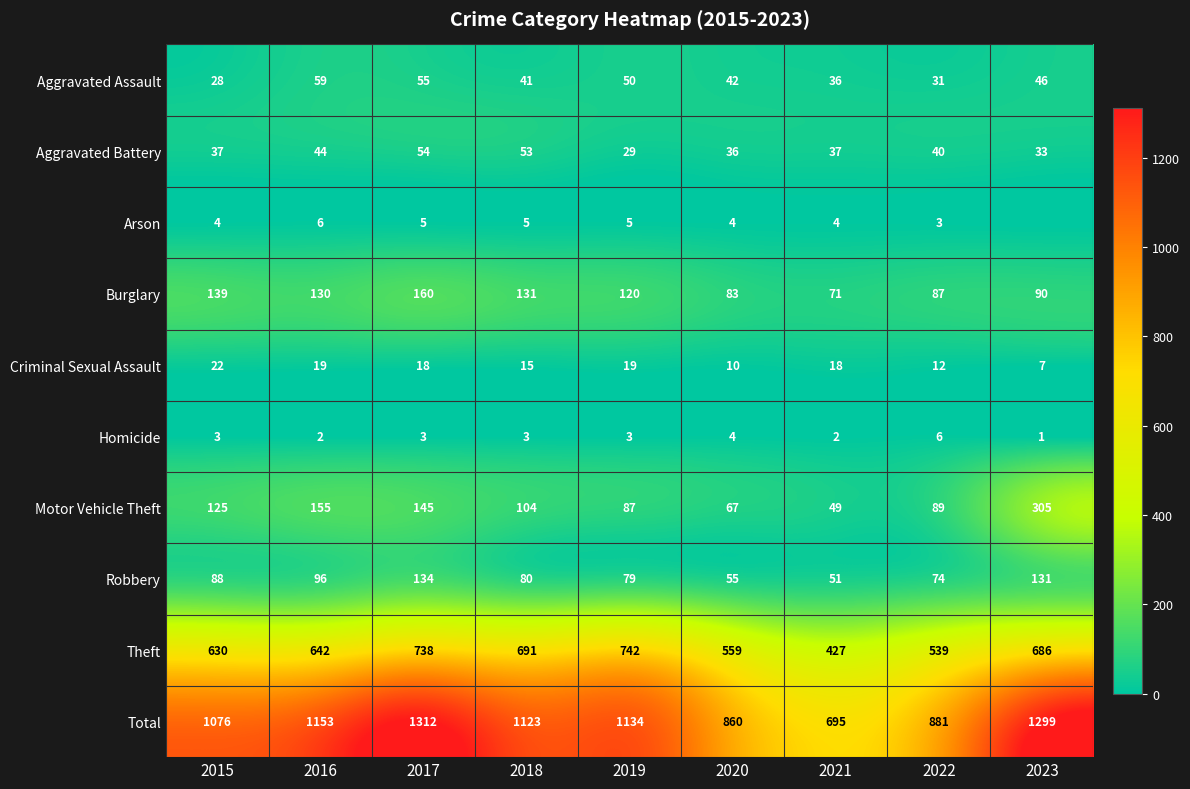

Rank the series at 2015 from lowest to highest value.

Homicide, Arson, Criminal Sexual Assault, Aggravated Assault, Aggravated Battery, Robbery, Motor Vehicle Theft, Burglary, Theft, Total